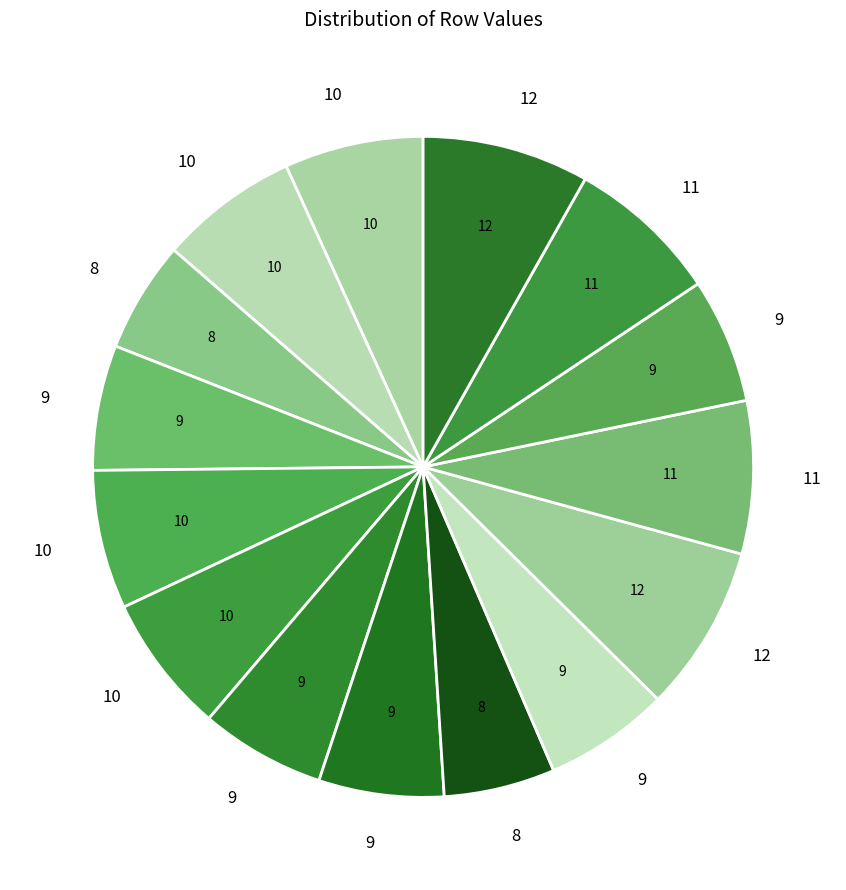

How many segments does this pie chart have?

15